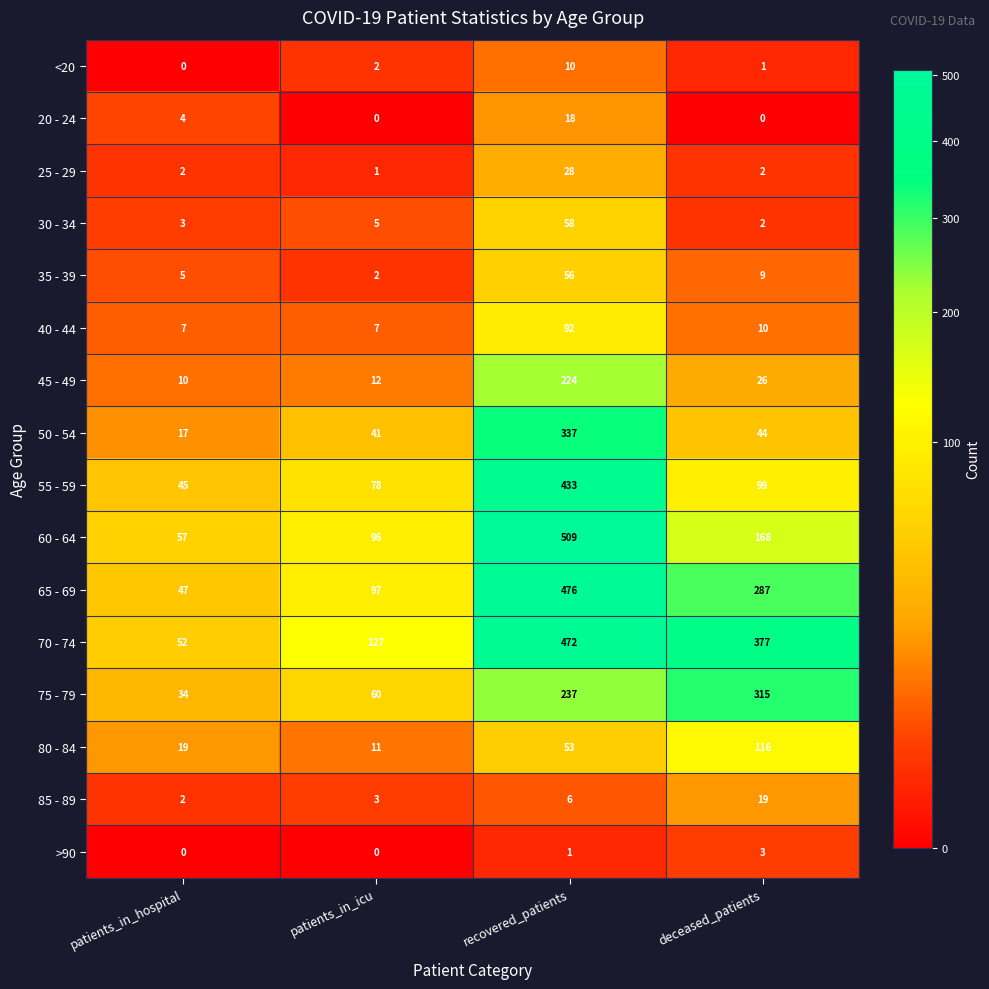

Which series has the largest range (max minus min)?

60 - 64